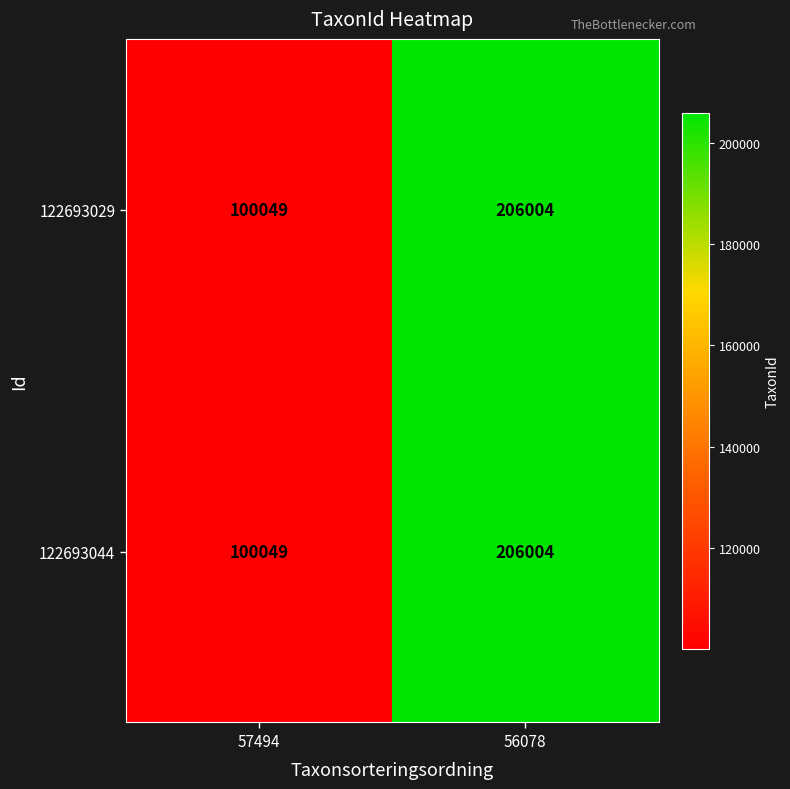

Count the number of data series in this chart.

2